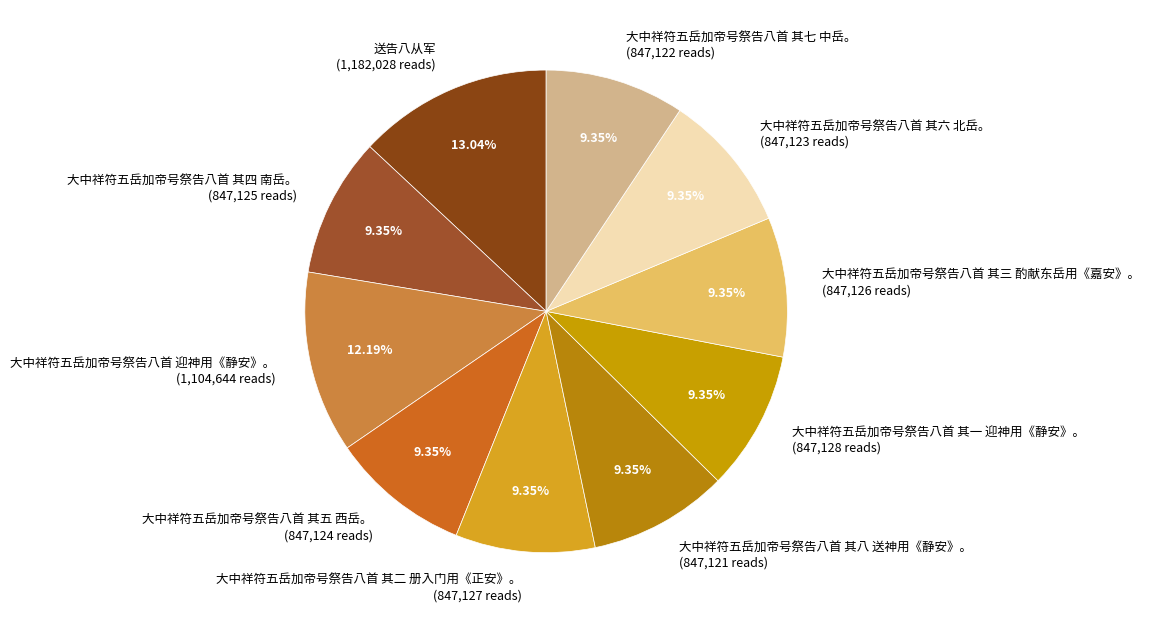

How many segments does this pie chart have?

10